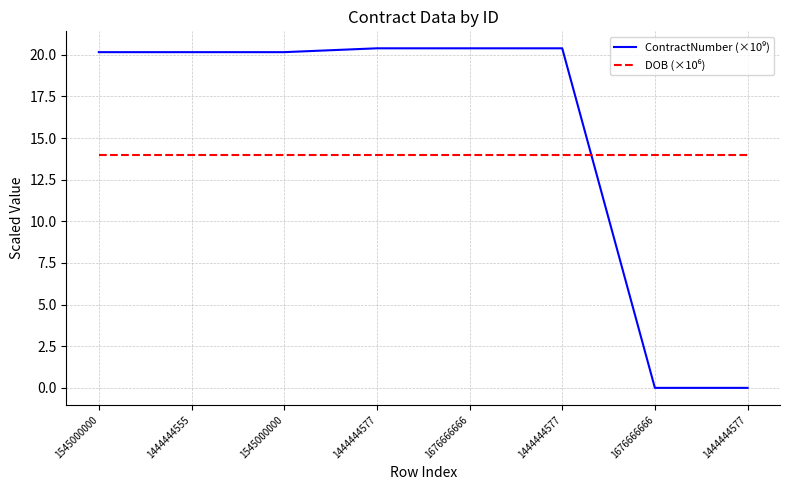

Reading right to left, transcribe all the data shown in this chart.

ContractNumber (×10⁹): 1444444577=0.0	1676666666=0.0	1444444577=20.4	1676666666=20.4	1444444577=20.4	1545000000=20.2	1444444555=20.2	1545000000=20.2
DOB (×10⁶): 1444444577=14.0	1676666666=14.0	1444444577=14.0	1676666666=14.0	1444444577=14.0	1545000000=14.0	1444444555=14.0	1545000000=14.0